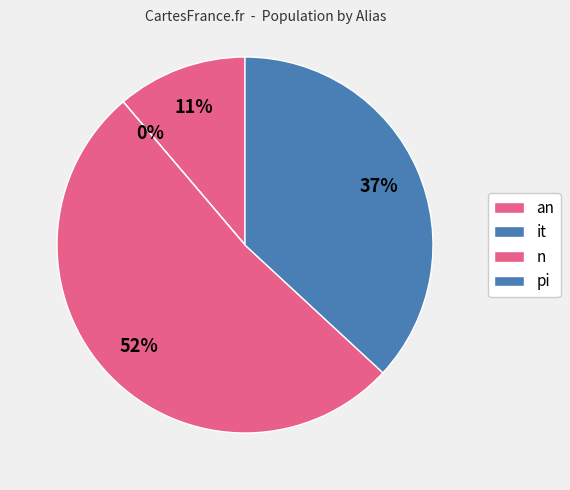

Does n represent more than half of the total?

Yes